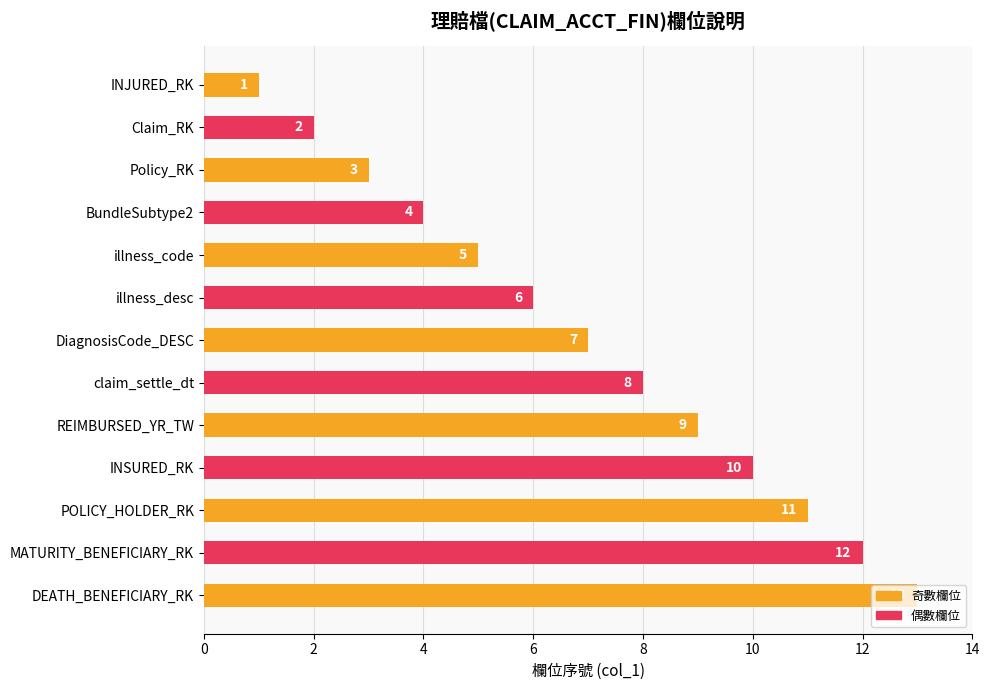

What is the greatest value displayed?

13